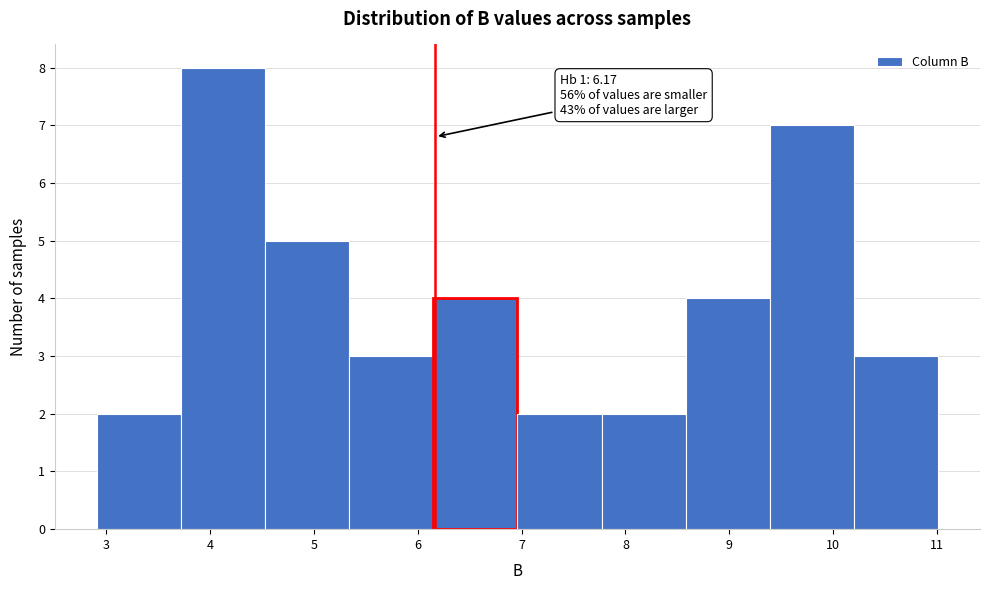

Over which range of the x-axis is the bar tallest?

3.72 to 4.53